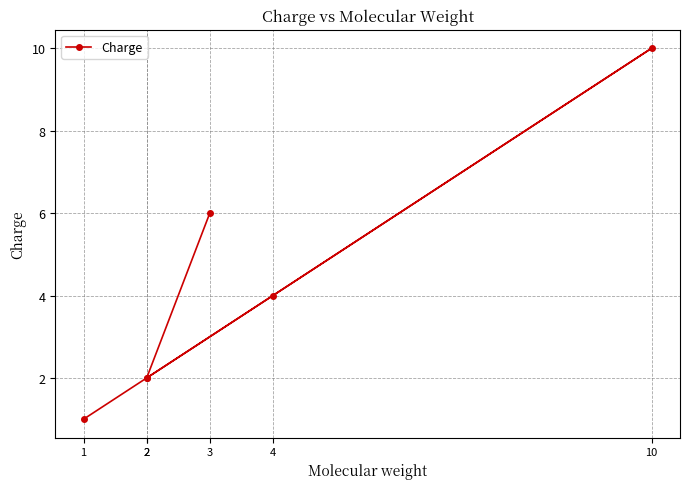

Reading left to right, transcribe all the data shown in this chart.

1	2	4	10	2	6